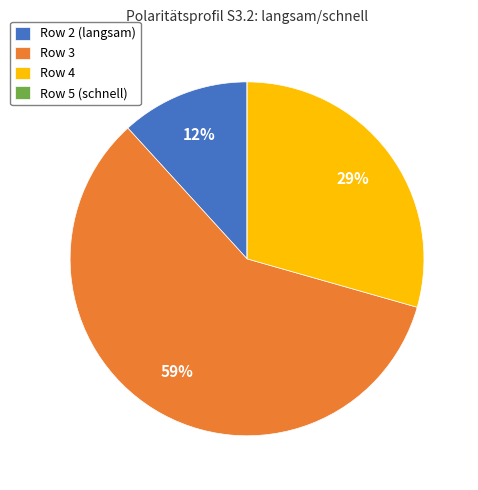

Does Row 2 (langsam) represent more than half of the total?

No